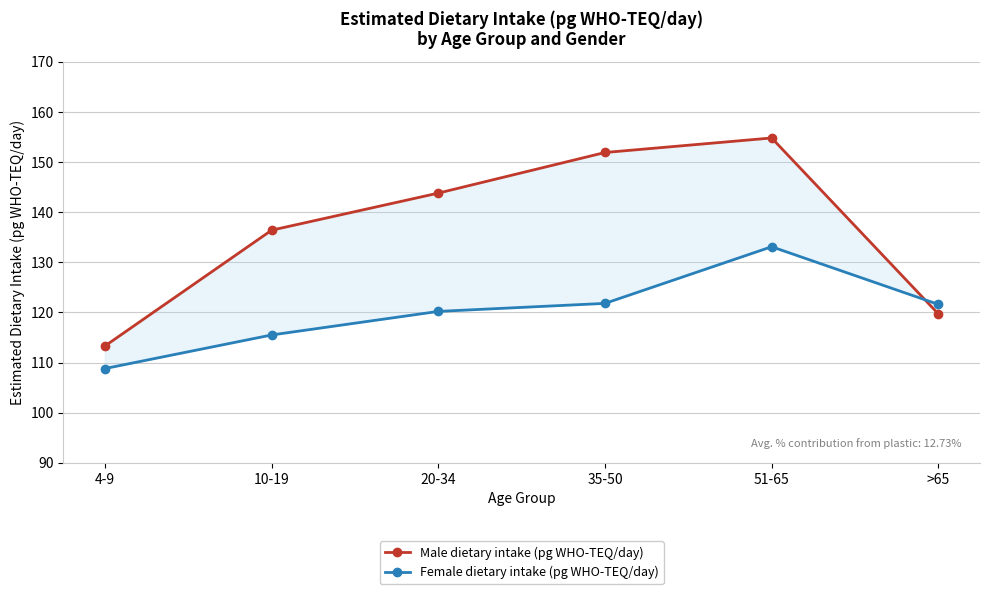

What are all the series names shown in the legend?

Male dietary intake (pg WHO-TEQ/day), Female dietary intake (pg WHO-TEQ/day)